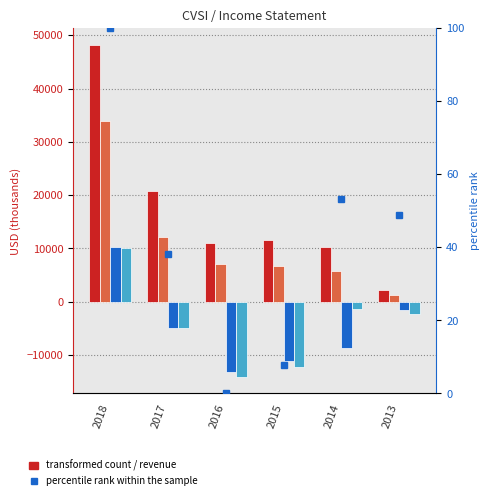

Reading left to right, list all the values displayed in this chart.

Total Revenue: 48200.0	20700.0	11100.0	11500.0	10200.0	2200.0
Gross Profit: 33900.0	12100.0	7000.0	6700.0	5800.0	1300.0
Operating Income or Loss: 10200.0	-4900.0	-13100.0	-11200.0	-8600.0	-1600.0
Net Income: 10000.0	-4900.0	-14100.0	-12200.0	-1300.0	-2300.0
percentile rank within the sample: 100.0	38.2	0.0	7.9	53.1	49.0